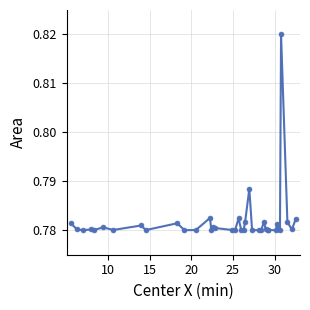

True or false: there are more than 1 points higher than both neighbors.

True